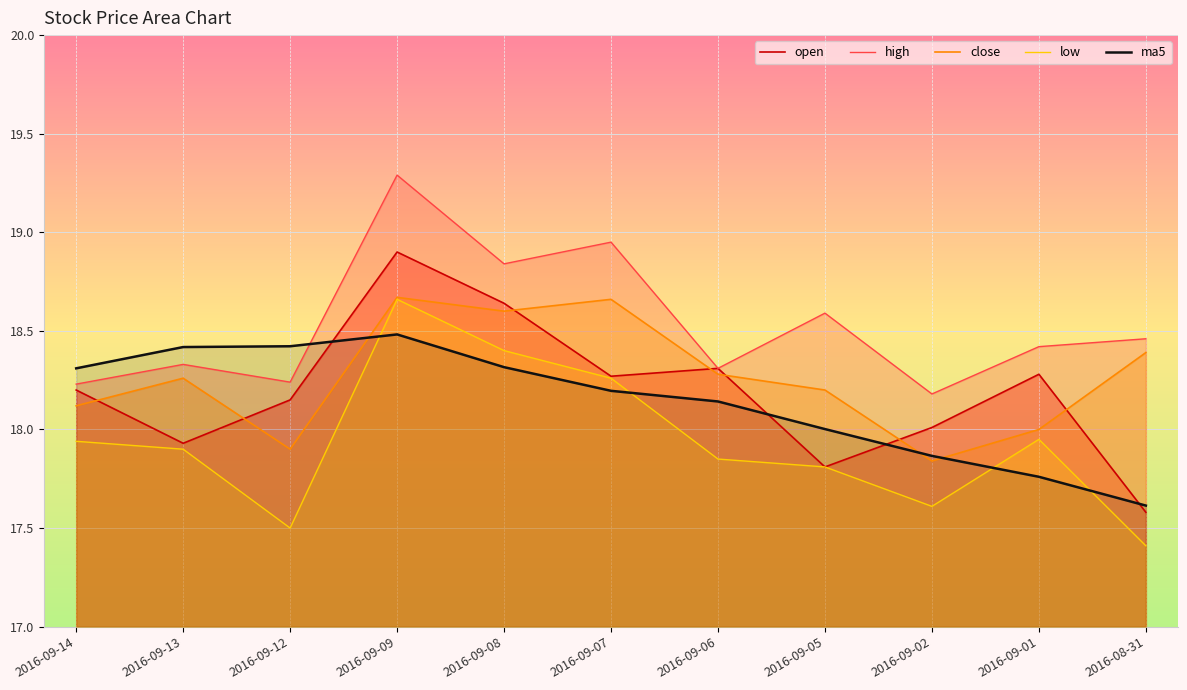

How many values in the ma5 series exceed 18?

8